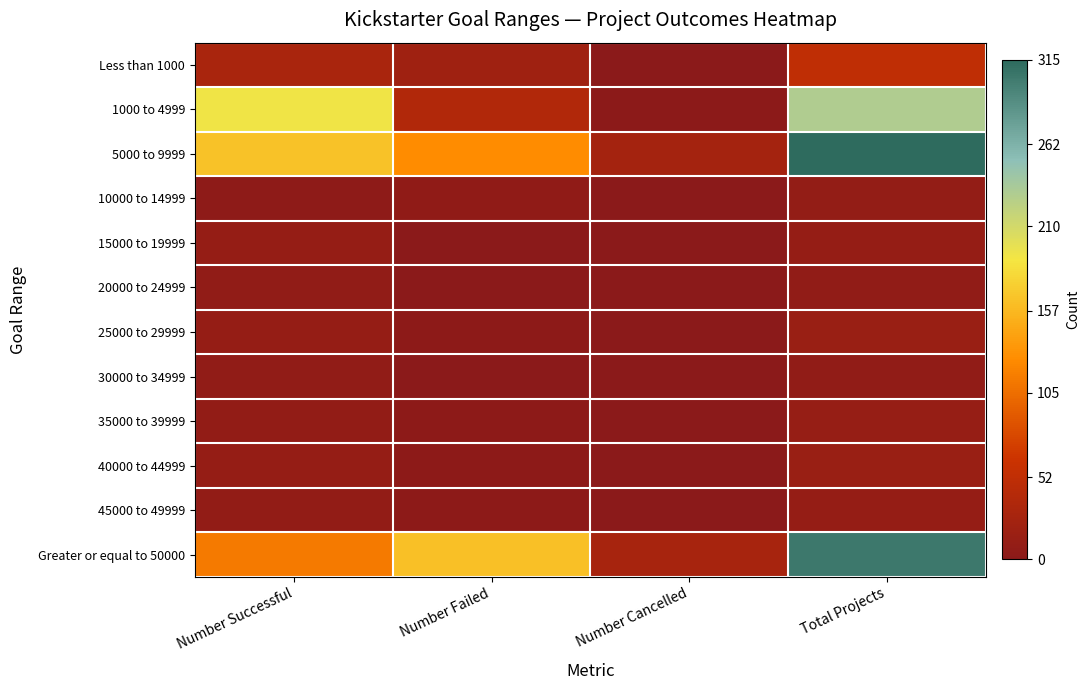

At which category is the sum across all series the highest?

Total Projects